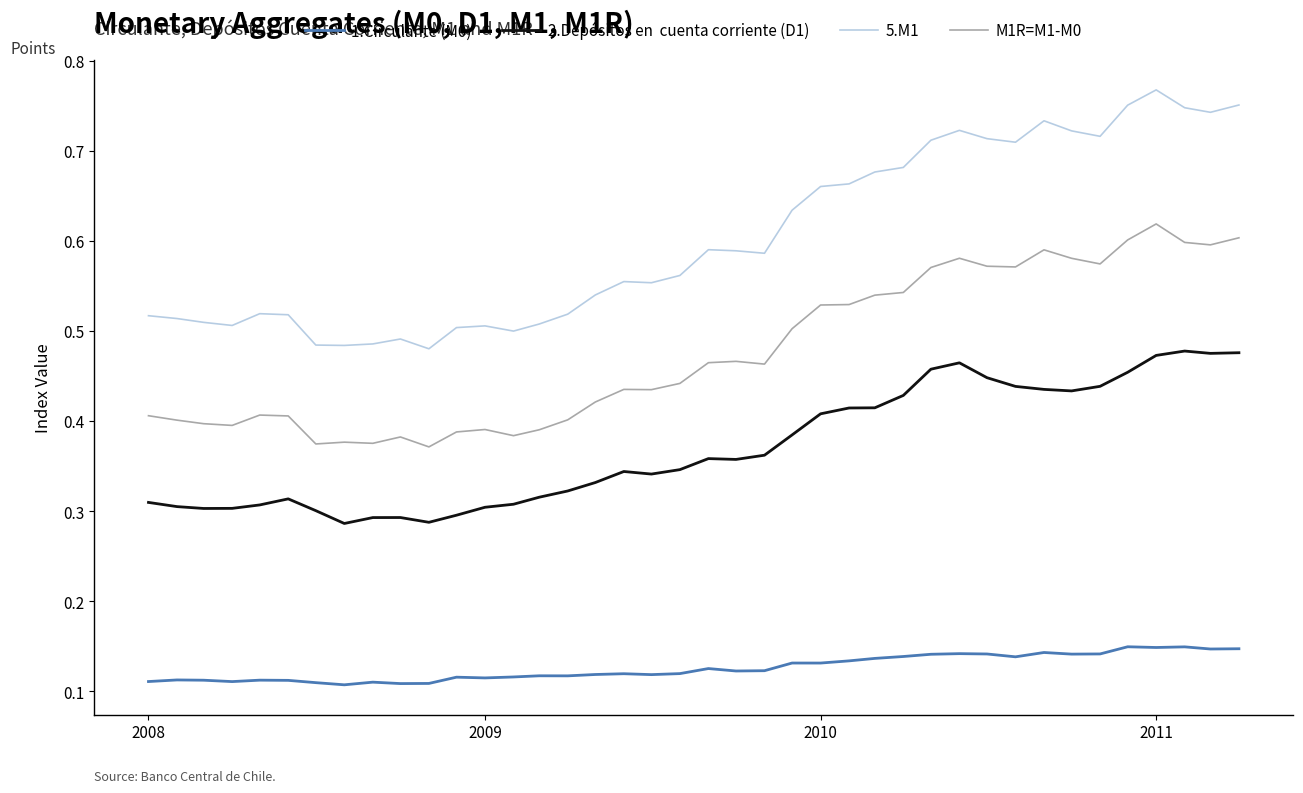

Which label corresponds to the largest value in the chart?

2011